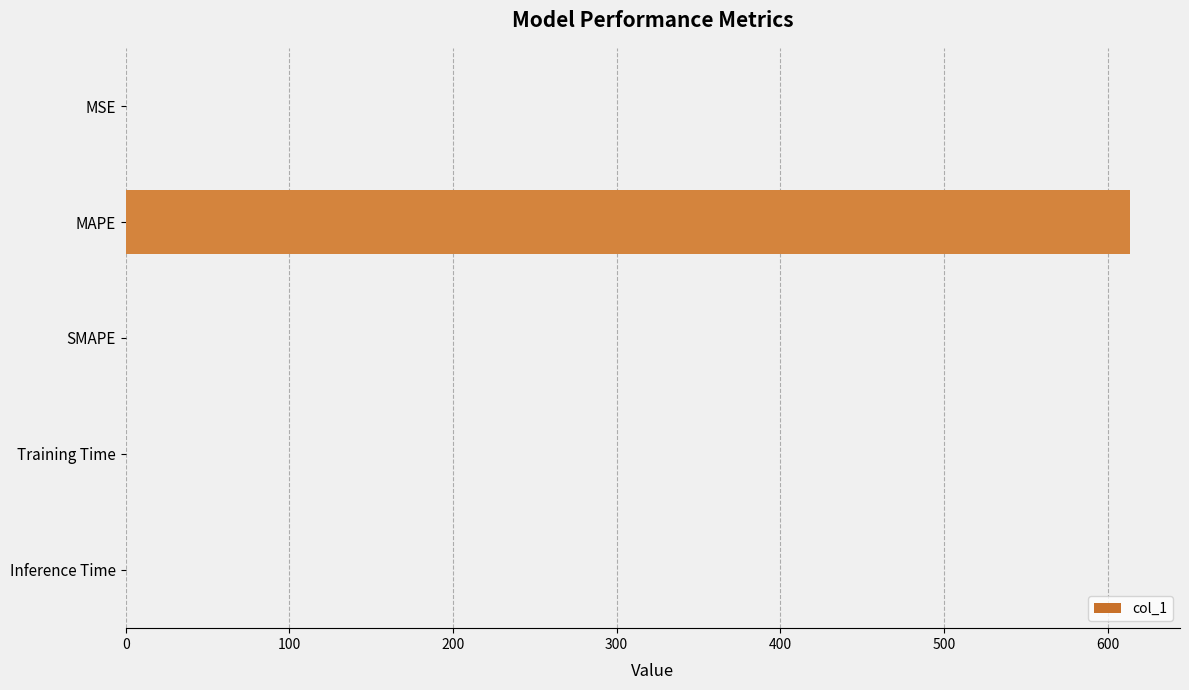

The chart shows a value of 613.6 at MAPE. True or false?

True